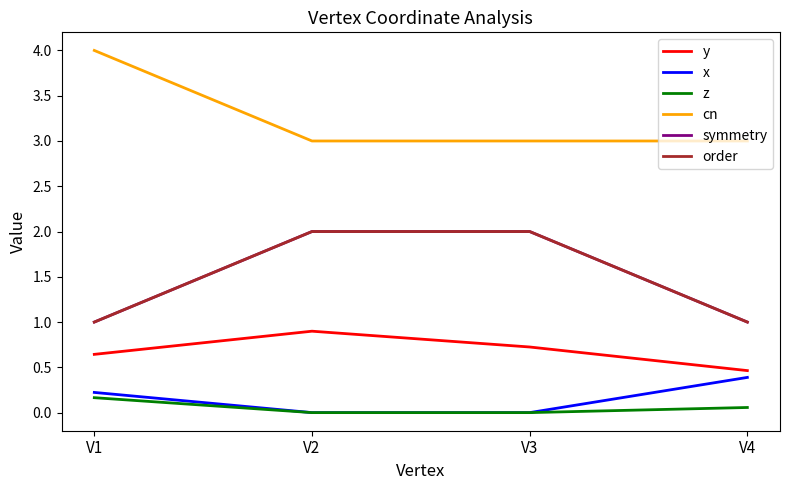

Does the chart display data point markers on the line(s)?

No